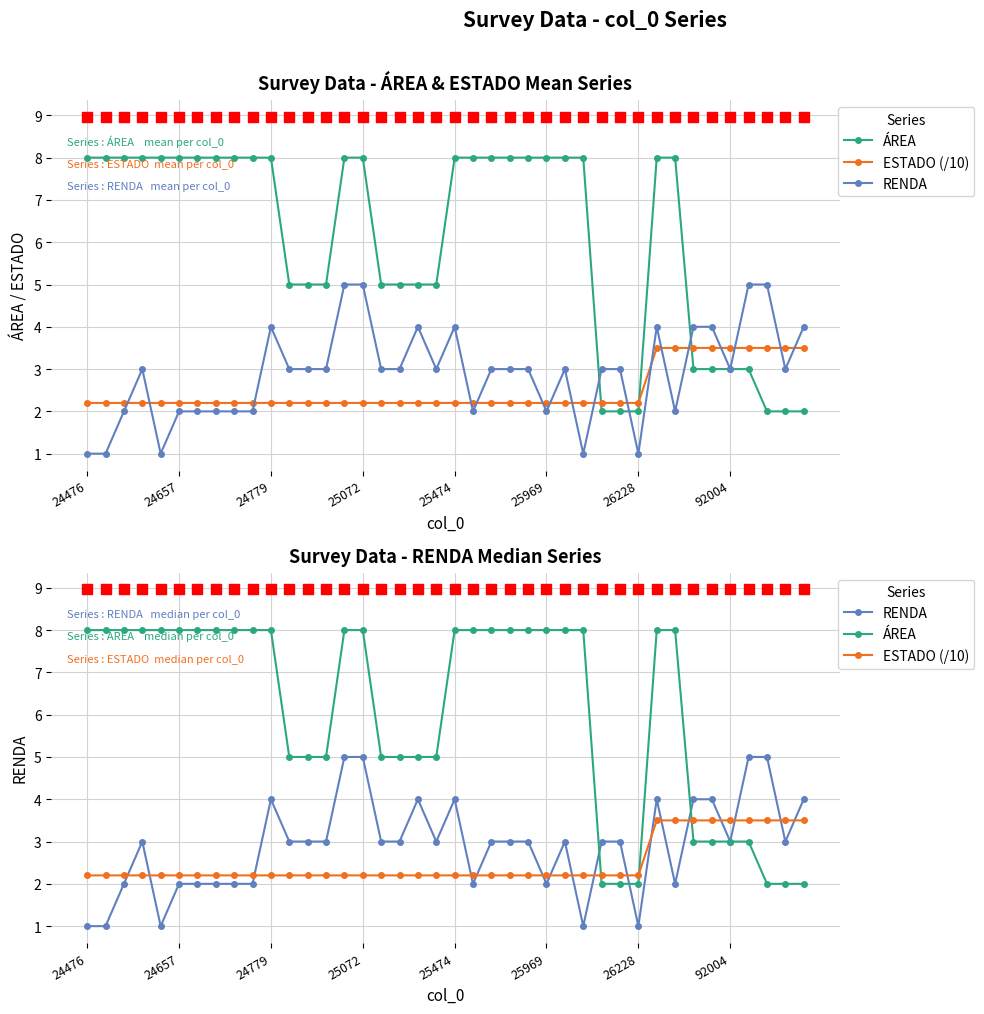

What is the total value across all series at 24779?

14.2